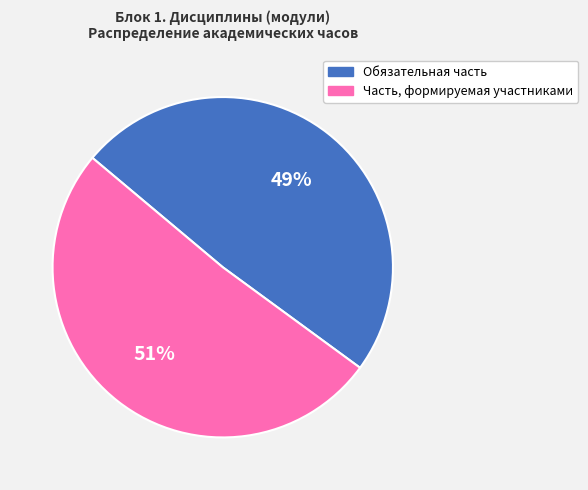

To the nearest percent, what portion does Часть, формируемая участниками represent?

51%